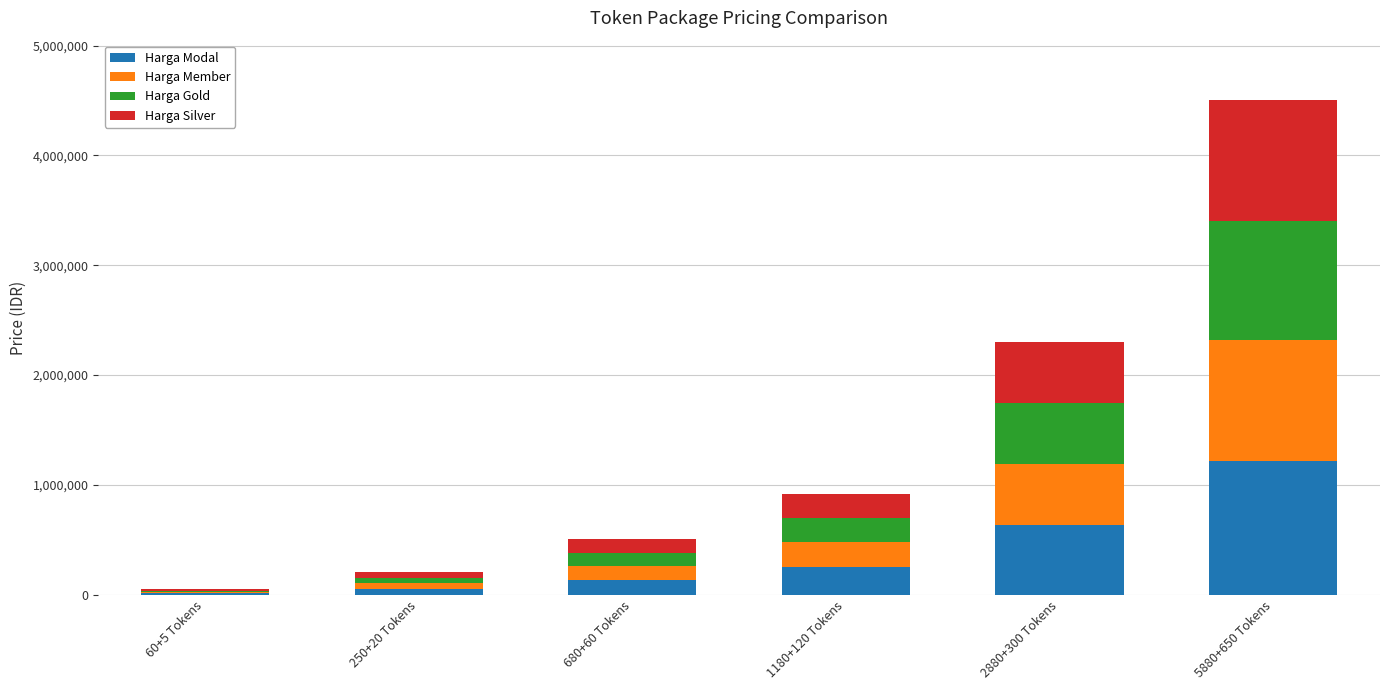

At which label does Harga Modal reach its peak?

5880+650 Tokens